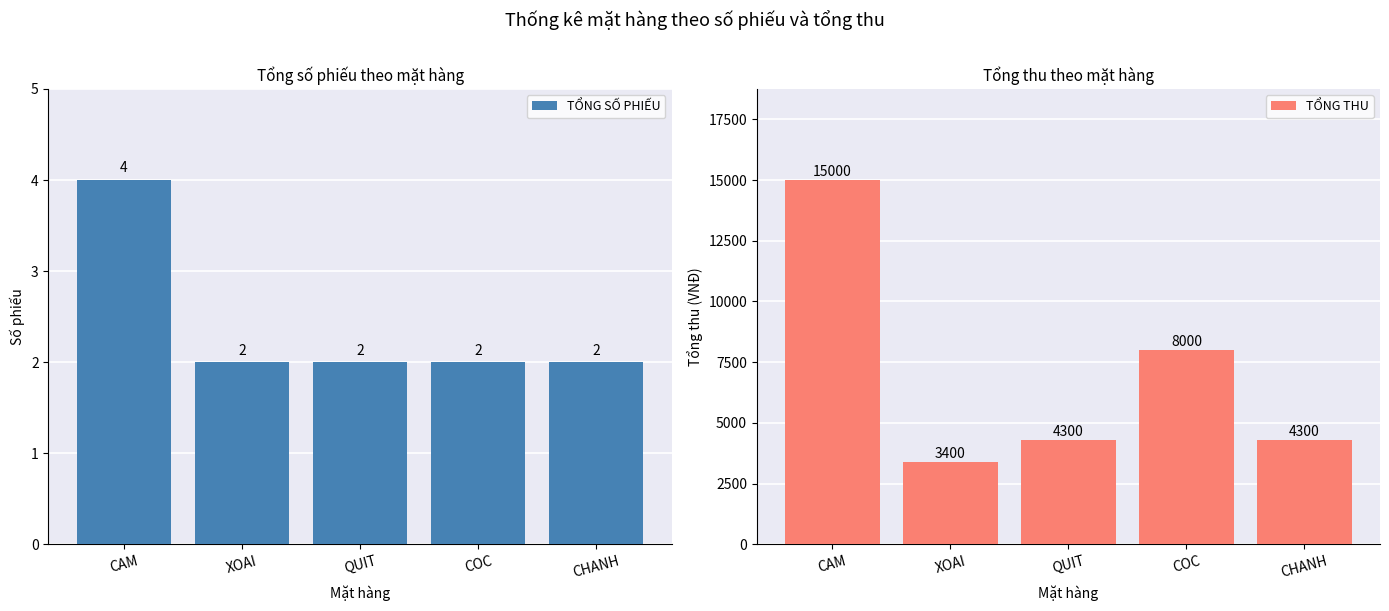

What position from the right is QUIT?

3